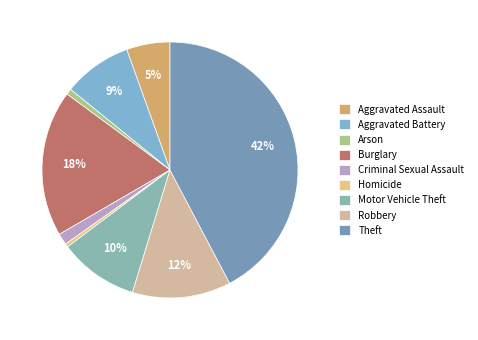

Count the number of slices in the pie.

9